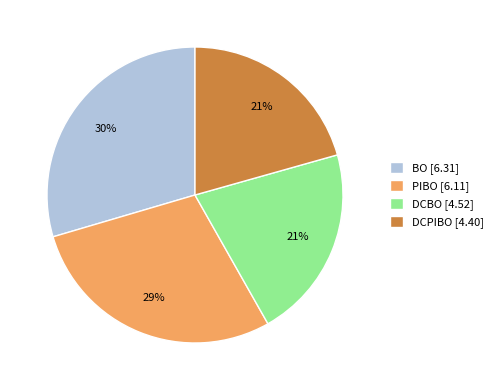

How many slices are in this pie chart?

4